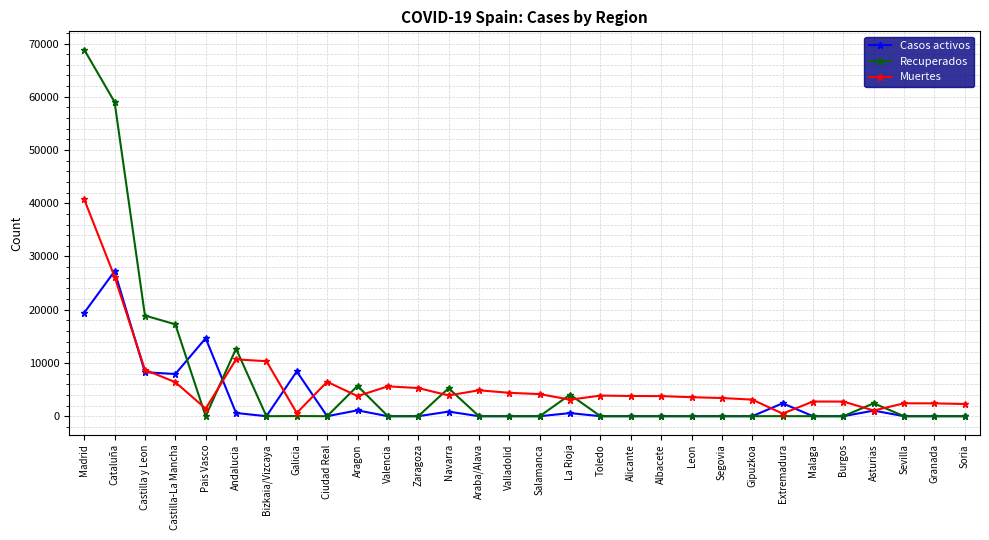

Which series has the largest range (max minus min)?

Recuperados